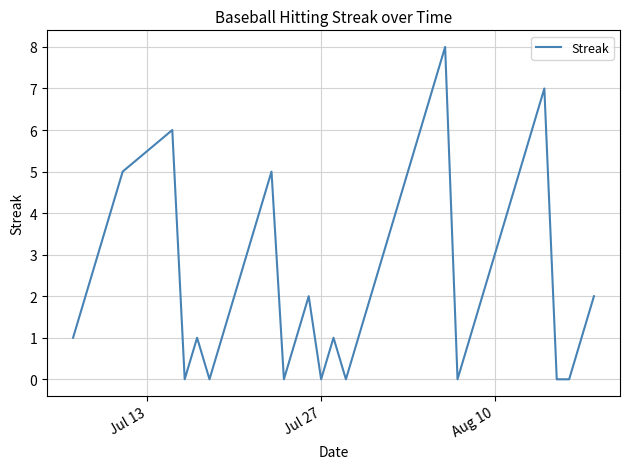

What is the difference between the maximum and minimum values?

8